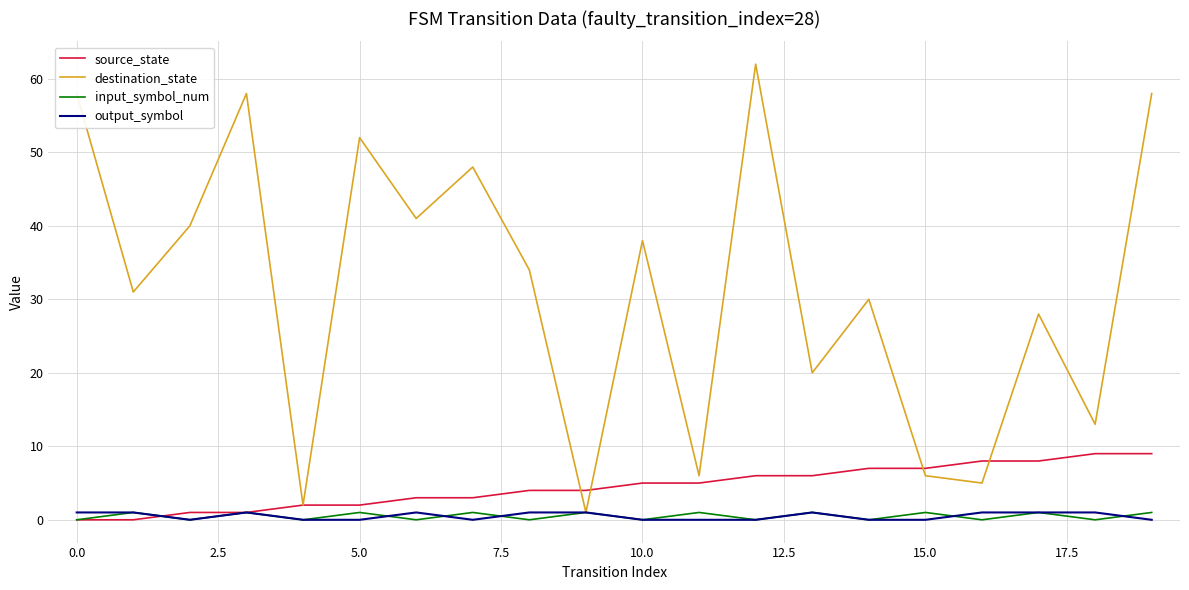

Which series has the widest spread of values?

destination_state